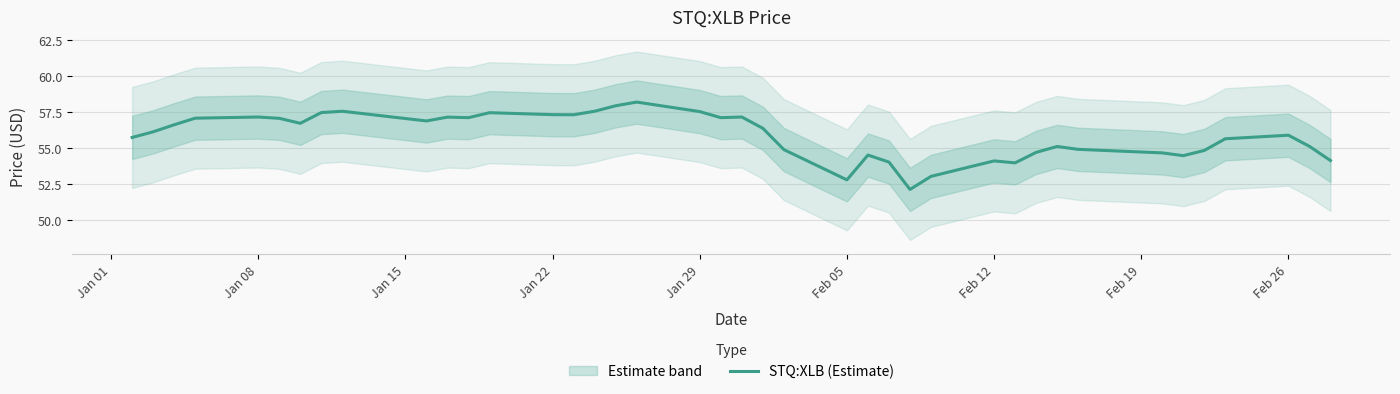

Reading left to right, list all the values displayed in this chart.

55.7	56.1	56.6	57.1	57.2	57.1	56.7	57.5	57.6	56.9	57.1	57.1	57.5	57.3	57.3	57.6	57.9	58.2	57.5	57.1	57.2	56.4	54.9	52.8	54.5	54.0	52.1	53.0	54.1	54.0	54.7	55.1	54.9	54.7	54.5	54.8	55.6	55.9	55.1	54.1